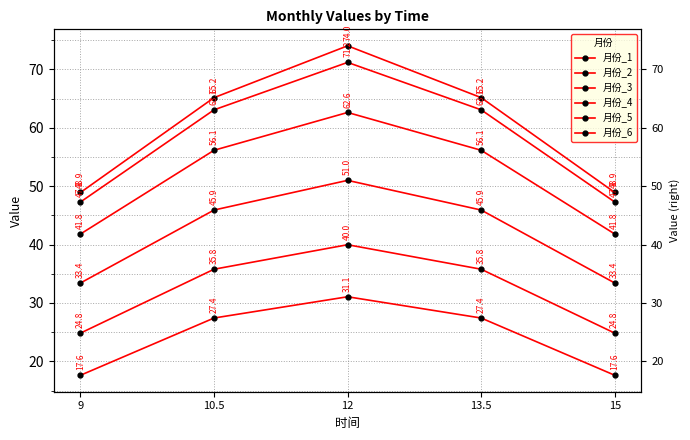

What is the value of the 月份_1 point at the 3rd from the left?

31.1